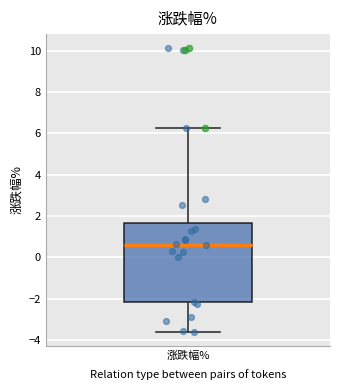

Transcribe this box plot: give where the median line is, the range the box spans, and where the two whiskers end, as read against the y-axis. The values are not printed on the chart, so give them approximately, as read against the axis.

median 0.6, box -2.2 to 1.6, whiskers -3.6 to 6.2